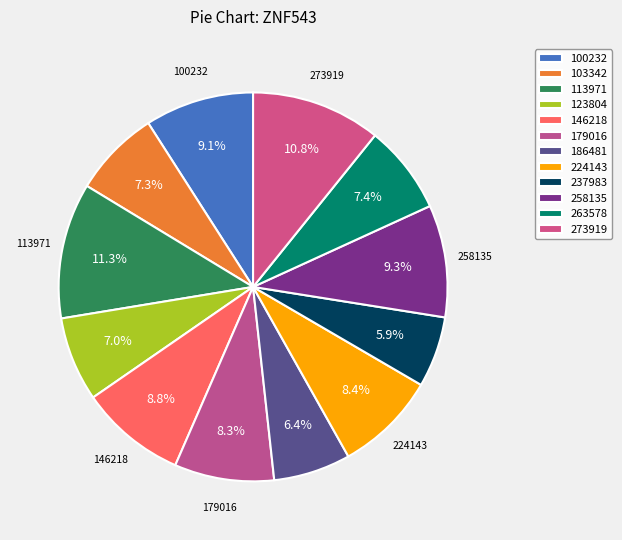

Which slice is the smallest?

237983